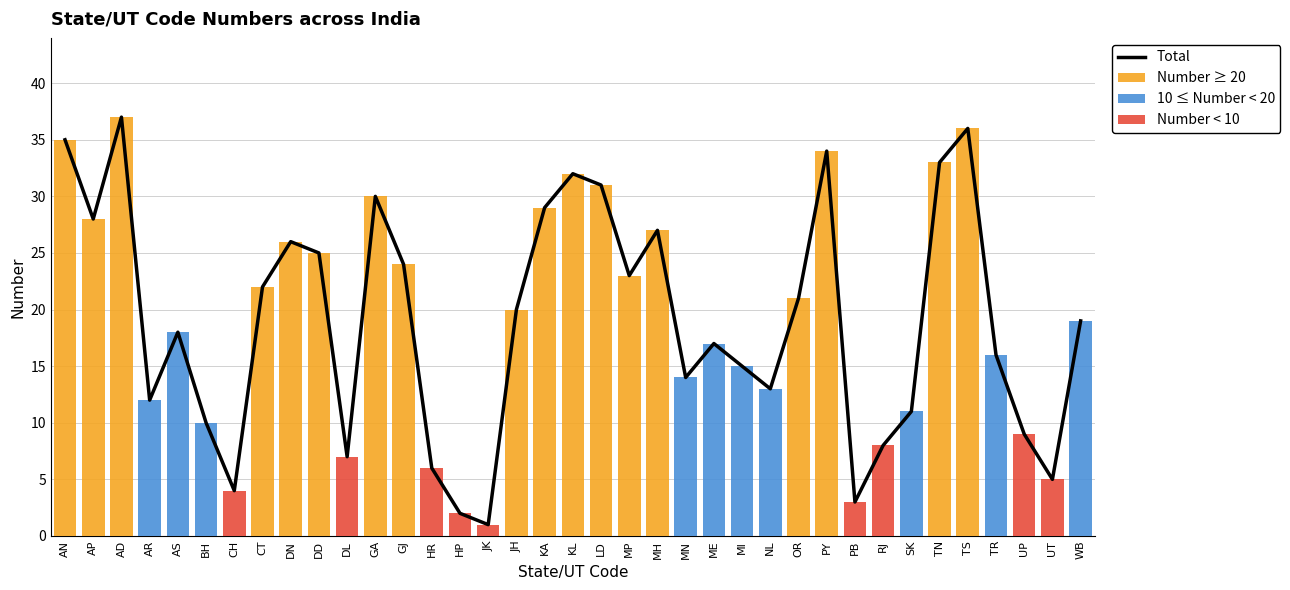

How many distinct data groups are displayed?

4